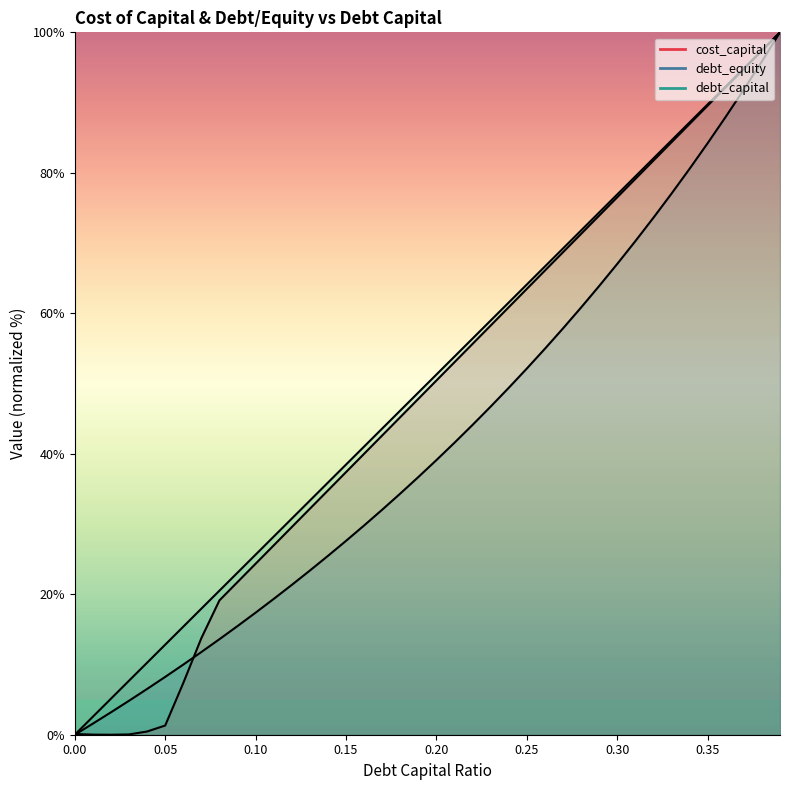

Reading left to right, transcribe all the data shown in this chart.

debt_capital: 0=0.0	0.01=2.6	0.02=5.1	0.03=7.7	0.04=10.3	0.05=12.8	0.06=15.4	0.07=17.9	0.08=20.5	0.09=23.1	0.1=25.6	0.11=28.2	0.12=30.8	0.13=33.3	0.14=35.9	0.15=38.5	0.16=41.0	0.17=43.6	0.18=46.2	0.19=48.7	0.2=51.3	0.21=53.8	0.22=56.4	0.23=59.0	0.24=61.5	0.25=64.1	0.26=66.7	0.27=69.2	0.28=71.8	0.29=74.4	0.3=76.9	0.31=79.5	0.32=82.1	0.33=84.6	0.34=87.2	0.35=89.7	0.36=92.3	0.37=94.9	0.38=97.4	0.39=100.0
cost_capital: 0=0.1	0.01=0.0	0.02=0.0	0.03=0.0	0.04=0.5	0.05=1.3	0.06=7.4	0.07=13.7	0.08=19.1	0.09=21.7	0.1=24.3	0.11=27.0	0.12=29.6	0.13=32.2	0.14=34.8	0.15=37.4	0.16=40.0	0.17=42.6	0.18=45.2	0.19=47.8	0.2=50.4	0.21=53.0	0.22=55.7	0.23=58.3	0.24=60.9	0.25=63.5	0.26=66.1	0.27=68.7	0.28=71.3	0.29=73.9	0.3=76.5	0.31=79.1	0.32=81.7	0.33=84.3	0.34=87.0	0.35=89.6	0.36=92.2	0.37=94.8	0.38=97.4	0.39=100.0
debt_equity: 0=0.0	0.01=1.6	0.02=3.2	0.03=4.8	0.04=6.5	0.05=8.2	0.06=10.0	0.07=11.8	0.08=13.6	0.09=15.5	0.1=17.4	0.11=19.3	0.12=21.3	0.13=23.4	0.14=25.5	0.15=27.6	0.16=29.8	0.17=32.0	0.18=34.3	0.19=36.7	0.2=39.1	0.21=41.6	0.22=44.1	0.23=46.7	0.24=49.4	0.25=52.1	0.26=55.0	0.27=57.9	0.28=60.8	0.29=63.9	0.3=67.0	0.31=70.3	0.32=73.6	0.33=77.0	0.34=80.6	0.35=84.2	0.36=88.0	0.37=91.9	0.38=95.9	0.39=100.0